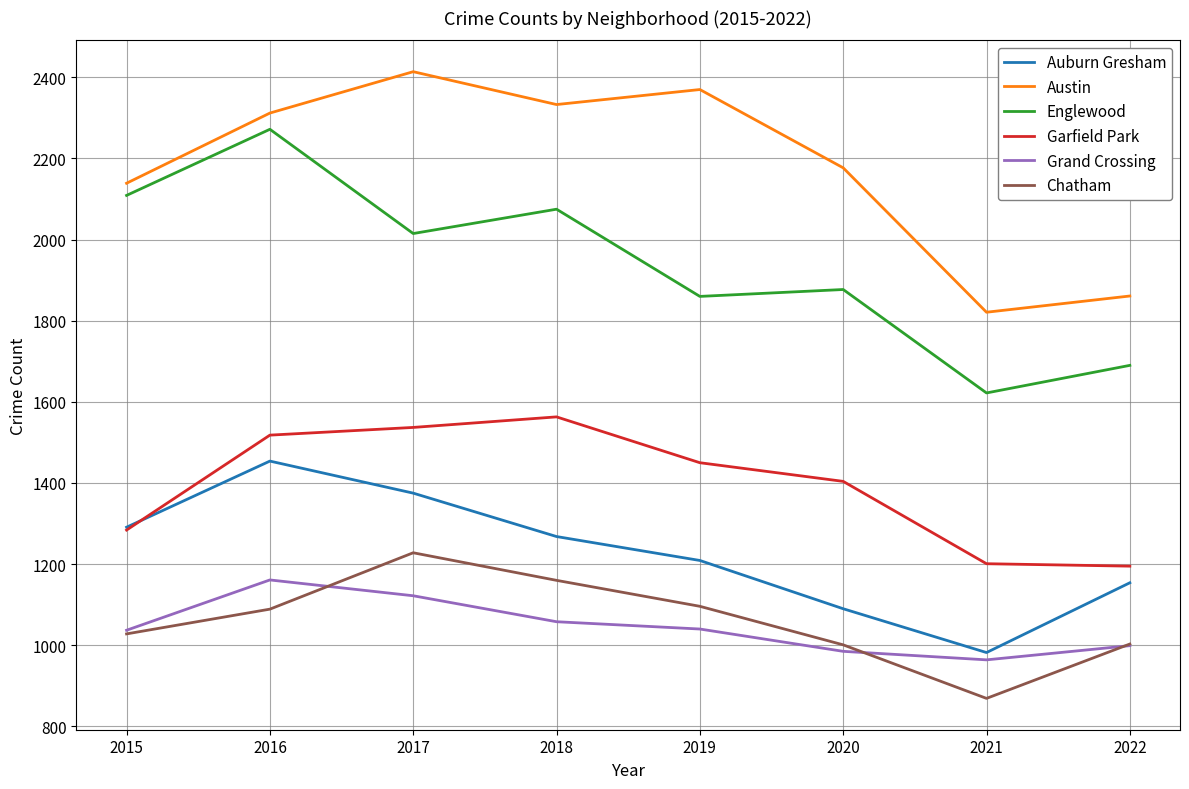

At which category does Grand Crossing reach its first local peak?

2016